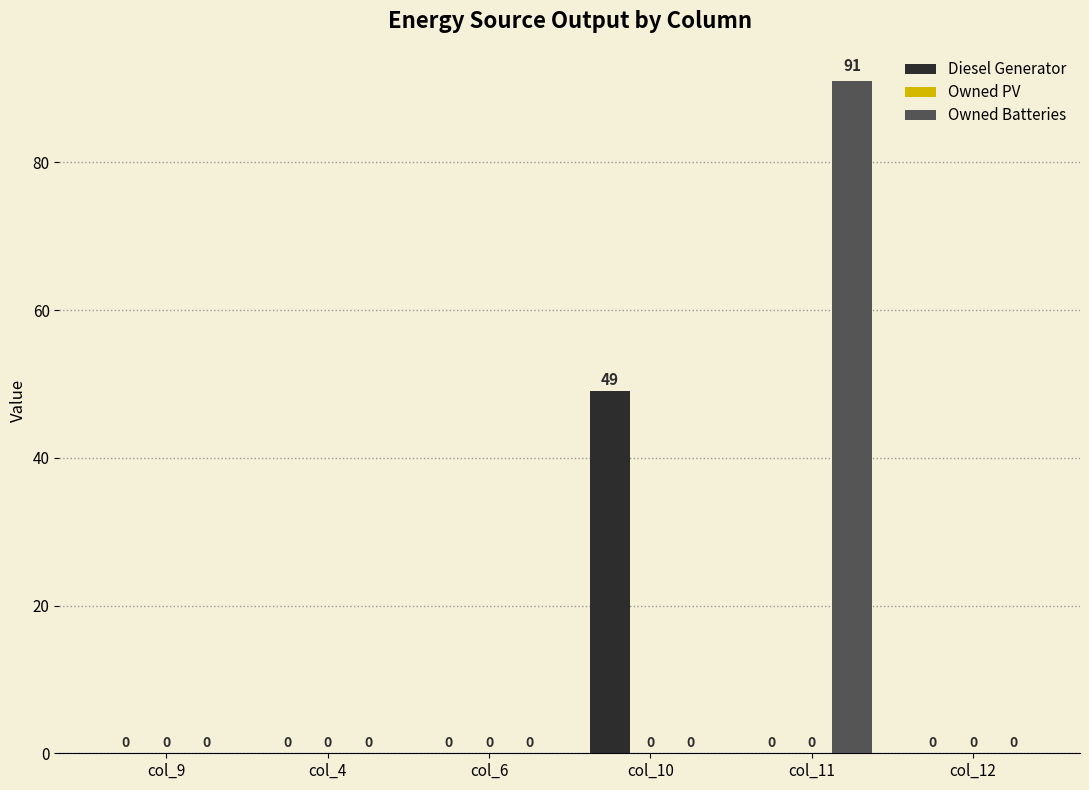

The value of Diesel Generator at col_6 is -15.0. True or false?

False